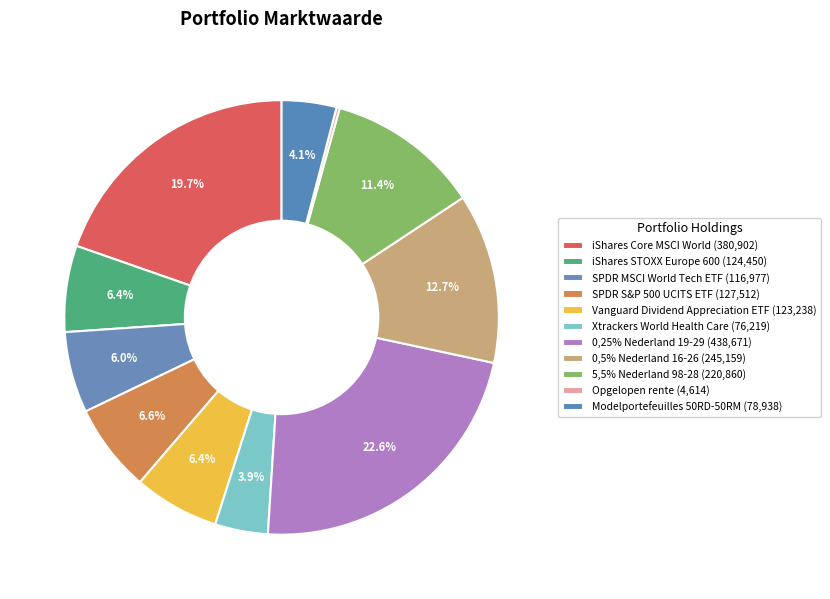

What is the largest slice in the pie chart?

0,25% Nederland 19-29